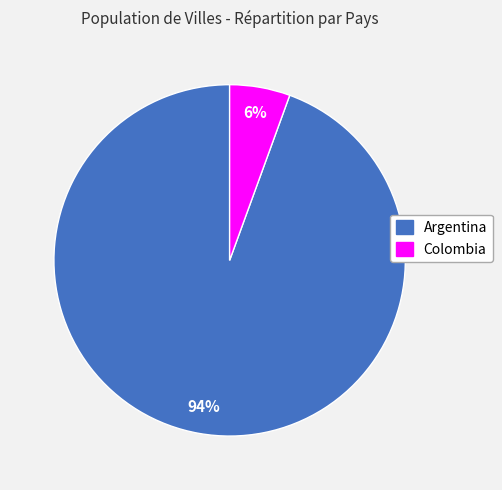

To the nearest percent, what portion does Colombia represent?

6%